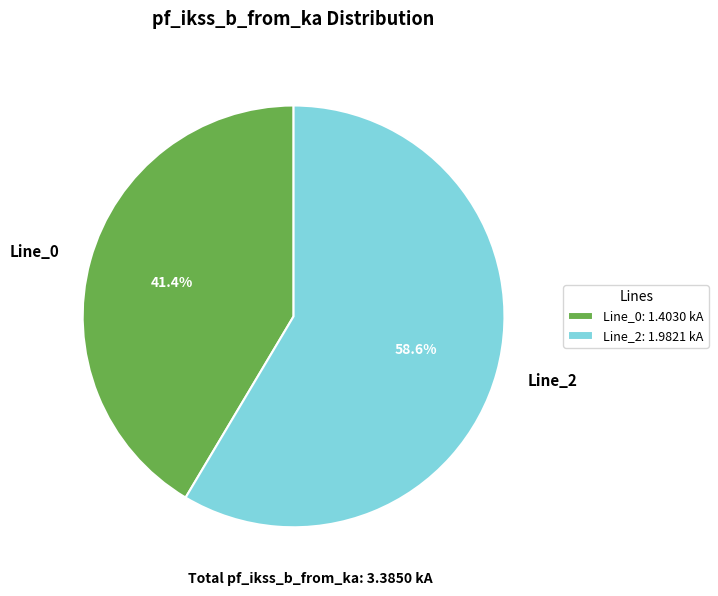

To the nearest percent, what is the average slice percentage?

50%